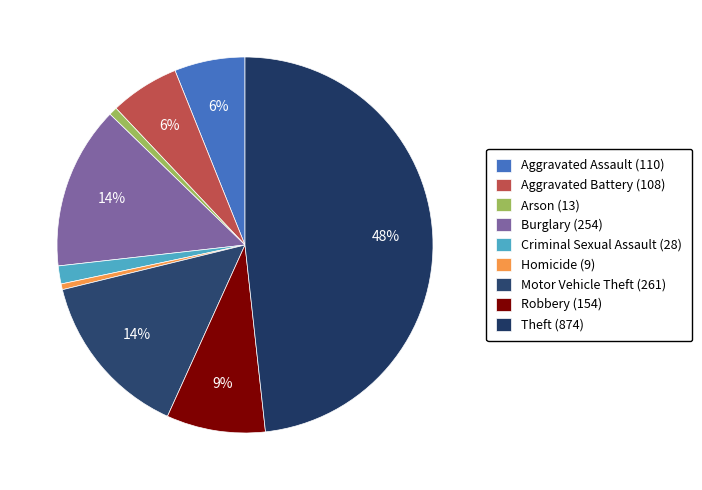

Count the number of slices in the pie.

9